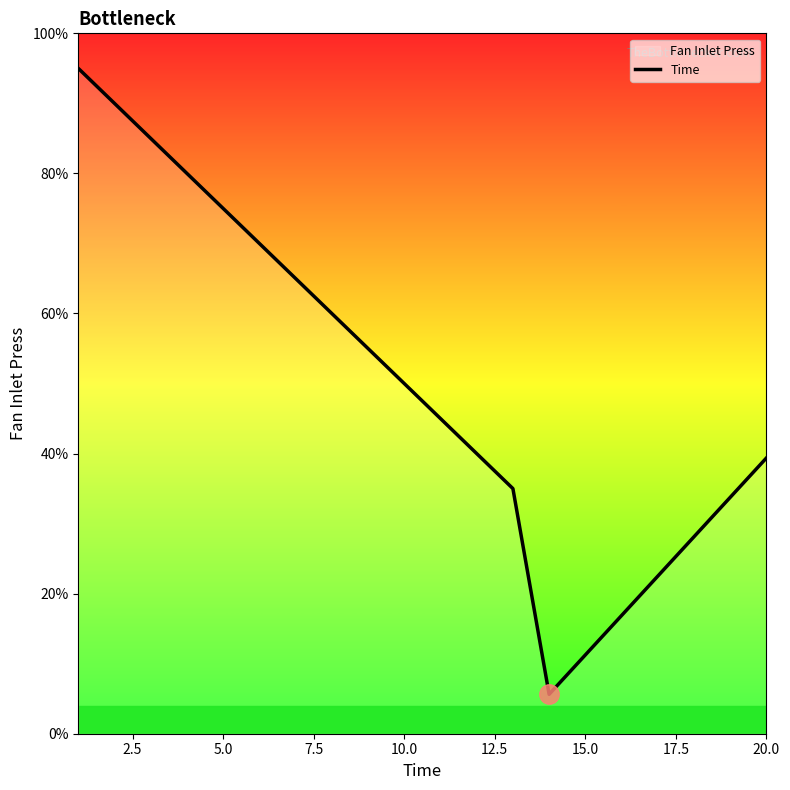

What is the maximum value shown in the chart?

95.0